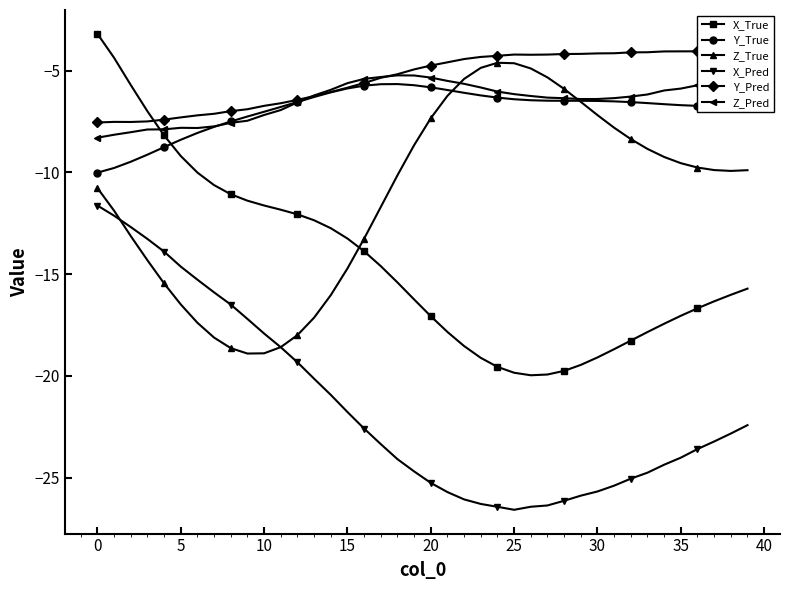

Reading left to right, what are all the values shown in this chart?

X_True: -3.2	-4.4	-5.7	-7.0	-8.2	-9.2	-10.0	-10.6	-11.1	-11.4	-11.6	-11.8	-12.1	-12.4	-12.7	-13.2	-13.9	-14.6	-15.4	-16.2	-17.1	-17.8	-18.5	-19.1	-19.6	-19.8	-20.0	-19.9	-19.7	-19.5	-19.1	-18.7	-18.3	-17.8	-17.4	-17.0	-16.7	-16.3	-16.0	-15.7
Y_True: -10.0	-9.8	-9.5	-9.1	-8.8	-8.4	-8.1	-7.8	-7.5	-7.3	-7.0	-6.8	-6.5	-6.3	-6.1	-5.9	-5.7	-5.7	-5.7	-5.7	-5.8	-6.0	-6.1	-6.2	-6.3	-6.4	-6.5	-6.5	-6.5	-6.5	-6.5	-6.5	-6.5	-6.6	-6.7	-6.7	-6.7	-6.7	-6.7	-6.7
Z_True: -10.8	-11.9	-13.1	-14.3	-15.5	-16.5	-17.4	-18.1	-18.6	-18.9	-18.9	-18.6	-18.0	-17.1	-16.0	-14.7	-13.3	-11.7	-10.1	-8.7	-7.3	-6.2	-5.4	-4.9	-4.6	-4.6	-4.9	-5.3	-5.9	-6.5	-7.2	-7.8	-8.4	-8.8	-9.2	-9.5	-9.8	-9.9	-9.9	-9.9
X_Pred: -11.6	-12.1	-12.7	-13.3	-13.9	-14.6	-15.3	-15.9	-16.5	-17.2	-17.9	-18.6	-19.3	-20.1	-20.9	-21.8	-22.6	-23.3	-24.1	-24.7	-25.2	-25.7	-26.1	-26.3	-26.4	-26.6	-26.4	-26.4	-26.1	-25.9	-25.7	-25.4	-25.0	-24.7	-24.4	-24.0	-23.6	-23.2	-22.8	-22.4
Y_Pred: -7.6	-7.5	-7.5	-7.5	-7.4	-7.3	-7.2	-7.1	-7.0	-6.9	-6.7	-6.6	-6.4	-6.3	-6.1	-5.8	-5.6	-5.4	-5.2	-4.9	-4.8	-4.6	-4.4	-4.3	-4.3	-4.2	-4.2	-4.2	-4.2	-4.2	-4.2	-4.2	-4.1	-4.1	-4.1	-4.1	-4.1	-4.0	-4.0	-4.1
Z_Pred: -8.3	-8.2	-8.0	-7.9	-7.9	-7.8	-7.8	-7.7	-7.6	-7.5	-7.2	-6.9	-6.6	-6.2	-5.9	-5.6	-5.4	-5.3	-5.2	-5.2	-5.3	-5.5	-5.7	-5.8	-6.0	-6.2	-6.2	-6.3	-6.4	-6.4	-6.4	-6.4	-6.3	-6.2	-6.0	-5.9	-5.7	-5.6	-5.4	-5.3